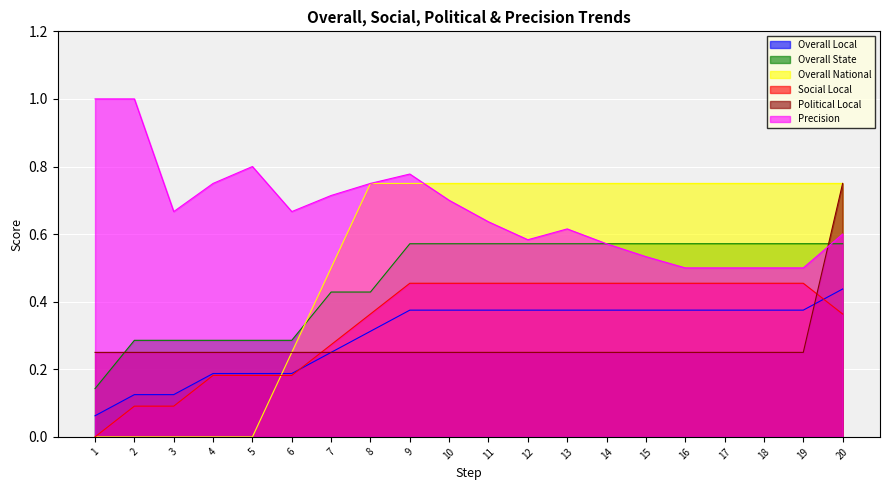

Reading right to left, list all the values displayed in this chart.

Overall Local: 20=0.4	19=0.4	18=0.4	17=0.4	16=0.4	15=0.4	14=0.4	13=0.4	12=0.4	11=0.4	10=0.4	9=0.4	8=0.3	7=0.2	6=0.2	5=0.2	4=0.2	3=0.1	2=0.1	1=0.1
Overall State: 20=0.6	19=0.6	18=0.6	17=0.6	16=0.6	15=0.6	14=0.6	13=0.6	12=0.6	11=0.6	10=0.6	9=0.6	8=0.4	7=0.4	6=0.3	5=0.3	4=0.3	3=0.3	2=0.3	1=0.1
Overall National: 20=0.8	19=0.8	18=0.8	17=0.8	16=0.8	15=0.8	14=0.8	13=0.8	12=0.8	11=0.8	10=0.8	9=0.8	8=0.8	7=0.5	6=0.2	5=0.0	4=0.0	3=0.0	2=0.0	1=0.0
Social Local: 20=0.4	19=0.5	18=0.5	17=0.5	16=0.5	15=0.5	14=0.5	13=0.5	12=0.5	11=0.5	10=0.5	9=0.5	8=0.4	7=0.3	6=0.2	5=0.2	4=0.2	3=0.1	2=0.1	1=0.0
Political Local: 20=0.8	19=0.2	18=0.2	17=0.2	16=0.2	15=0.2	14=0.2	13=0.2	12=0.2	11=0.2	10=0.2	9=0.2	8=0.2	7=0.2	6=0.2	5=0.2	4=0.2	3=0.2	2=0.2	1=0.2
Precision: 20=0.6	19=0.5	18=0.5	17=0.5	16=0.5	15=0.5	14=0.6	13=0.6	12=0.6	11=0.6	10=0.7	9=0.8	8=0.8	7=0.7	6=0.7	5=0.8	4=0.8	3=0.7	2=1.0	1=1.0